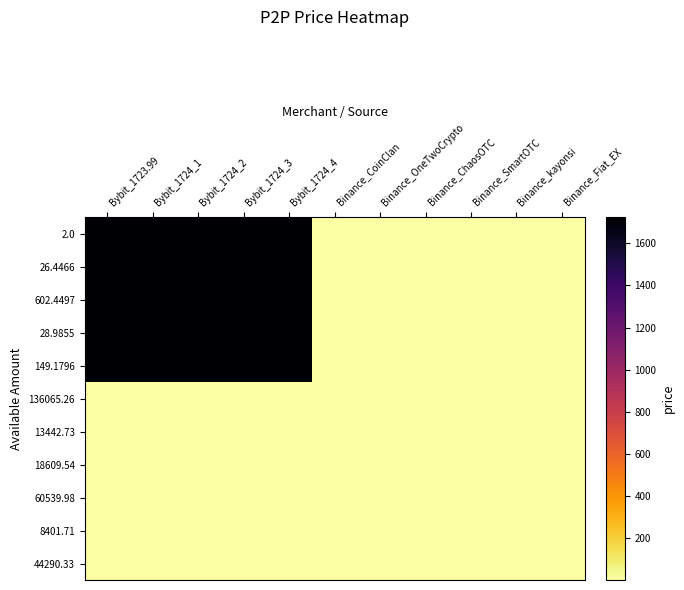

What is the total value across all series at Binance_ChaosOTC?

10.5